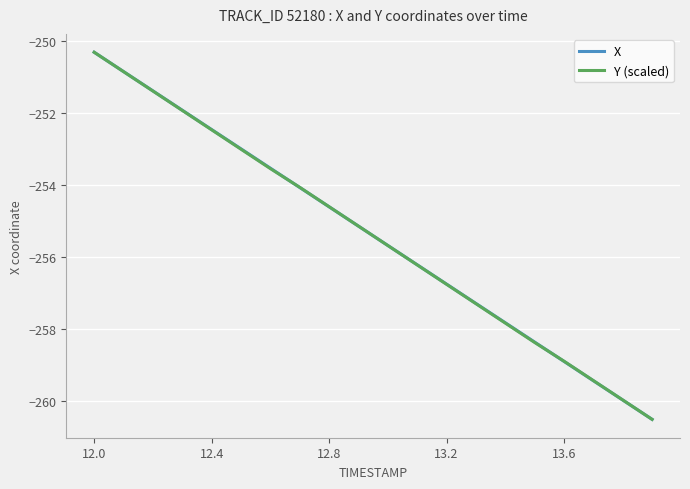

What is the minimum value shown in the chart?

-260.5